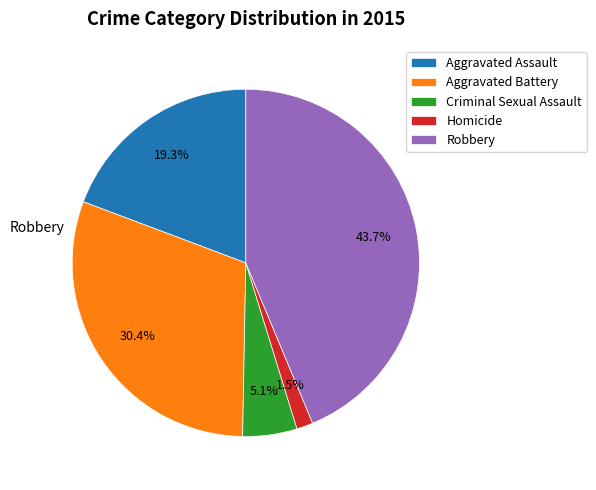

Which slice is the smallest?

Homicide